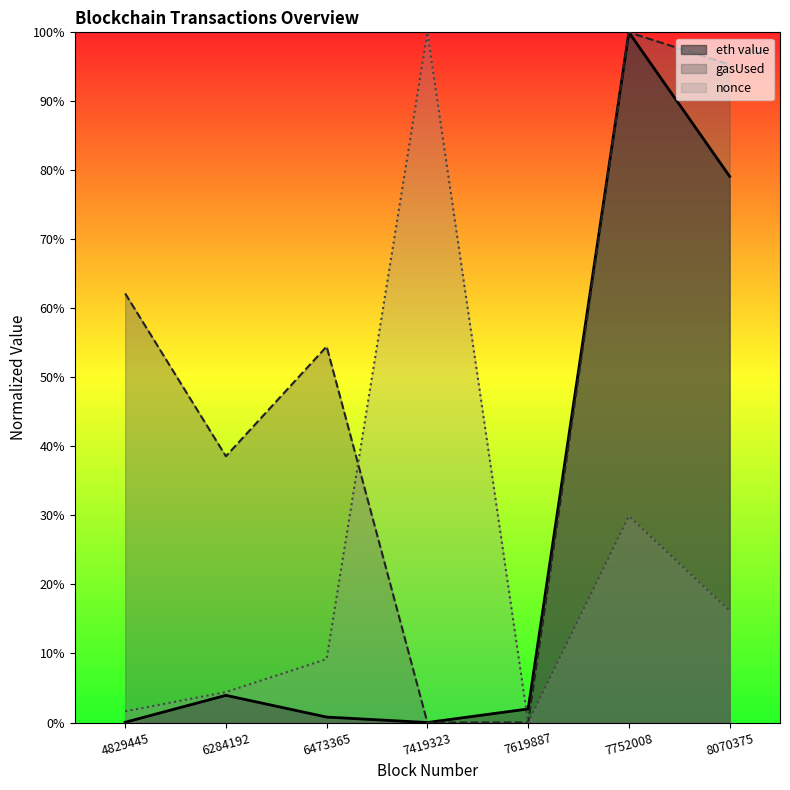

What is the difference between the highest and lowest values at 7419323?

1.0